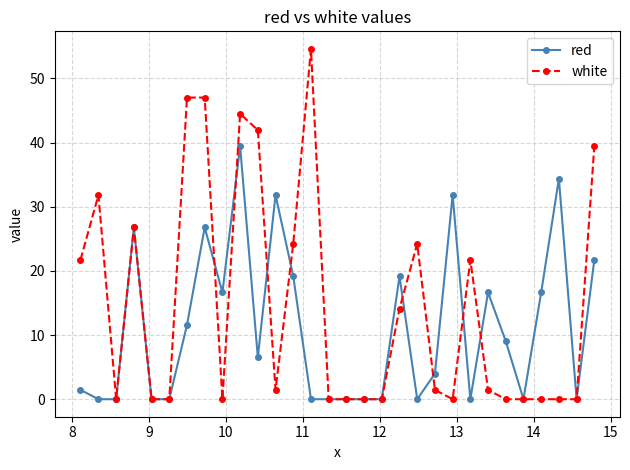

What is the value of the white point at the 11th from the left?

42.0